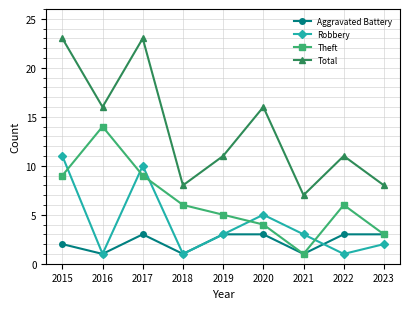

How many lines are shown in the chart?

4